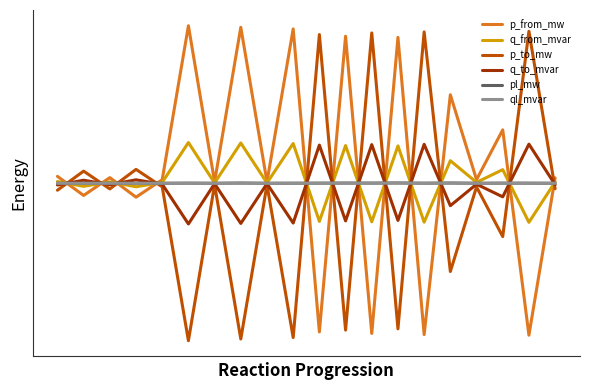

Which series has the largest range (max minus min)?

p_from_mw